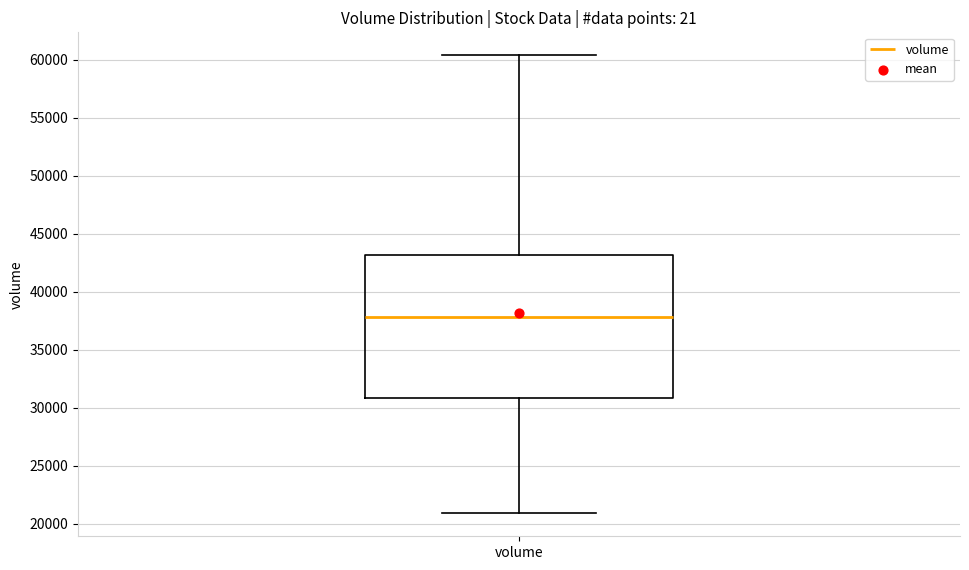

Where does the lower whisker of the box for volume end on the y-axis? The values are not printed on the chart, so give them approximately, as read against the axis.

21000